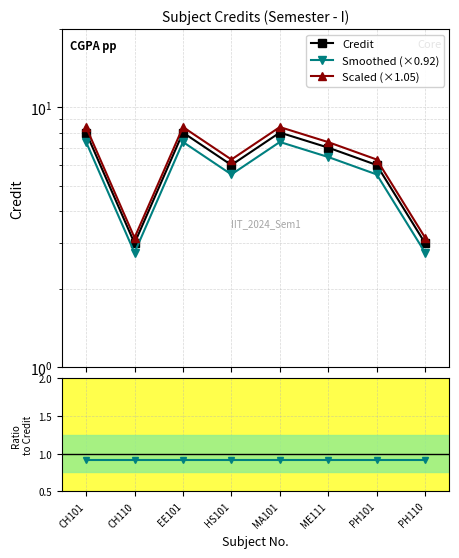

Rank the categories by Credit value from lowest to highest.

CH110, PH110, HS101, PH101, ME111, CH101, EE101, MA101